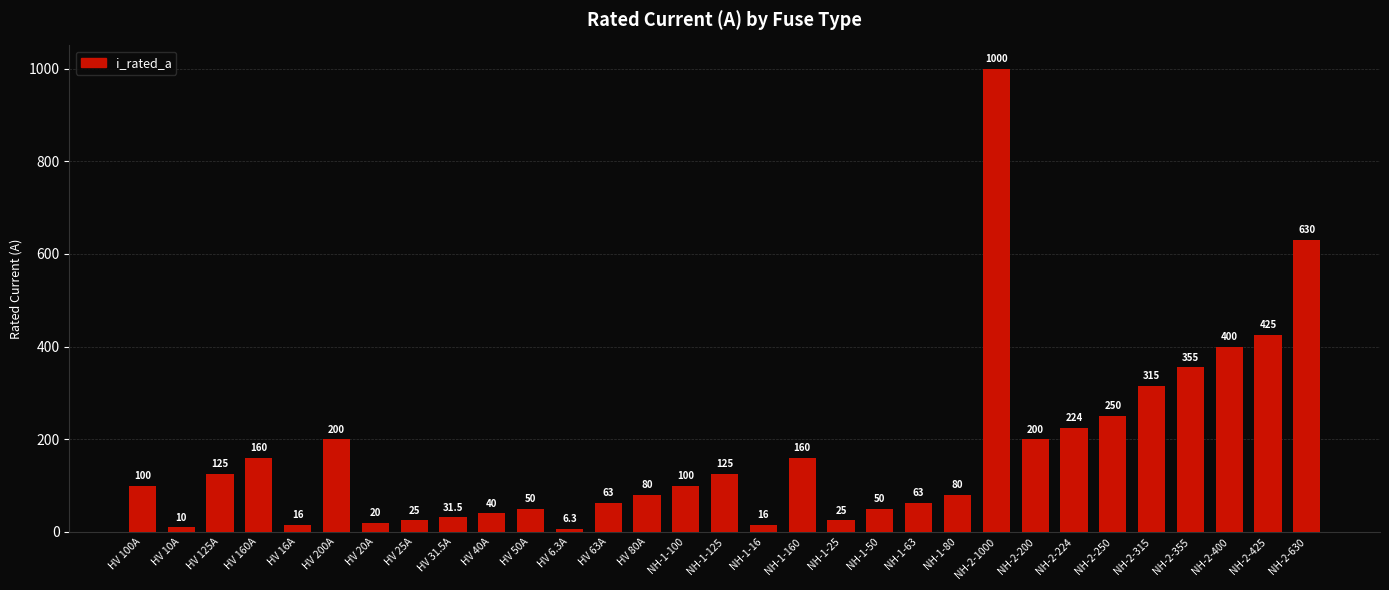

The chart shows a value of 152.7 at NH-2-425. True or false?

False